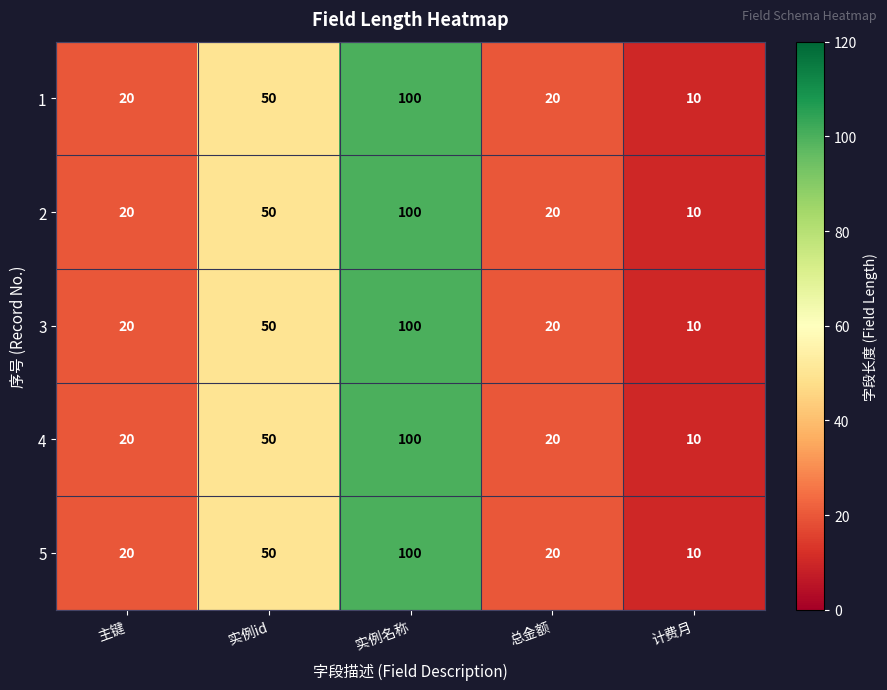

What is the difference between the second highest and second lowest values in the 1 series?

30